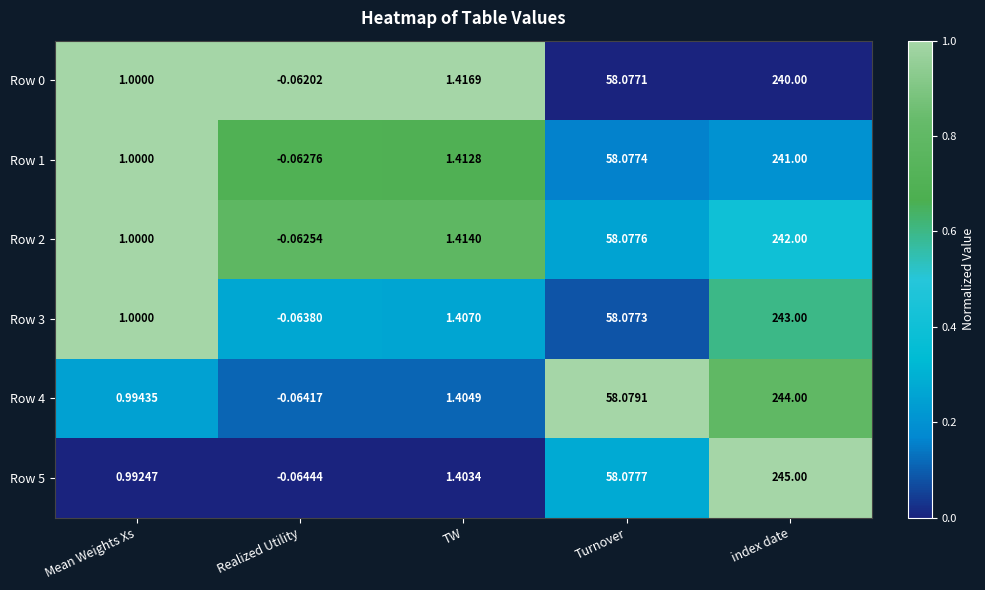

List the labels in order of Row 2 value, smallest first.

Realized Utility, Mean Weights Xs, TW, Turnover, index date